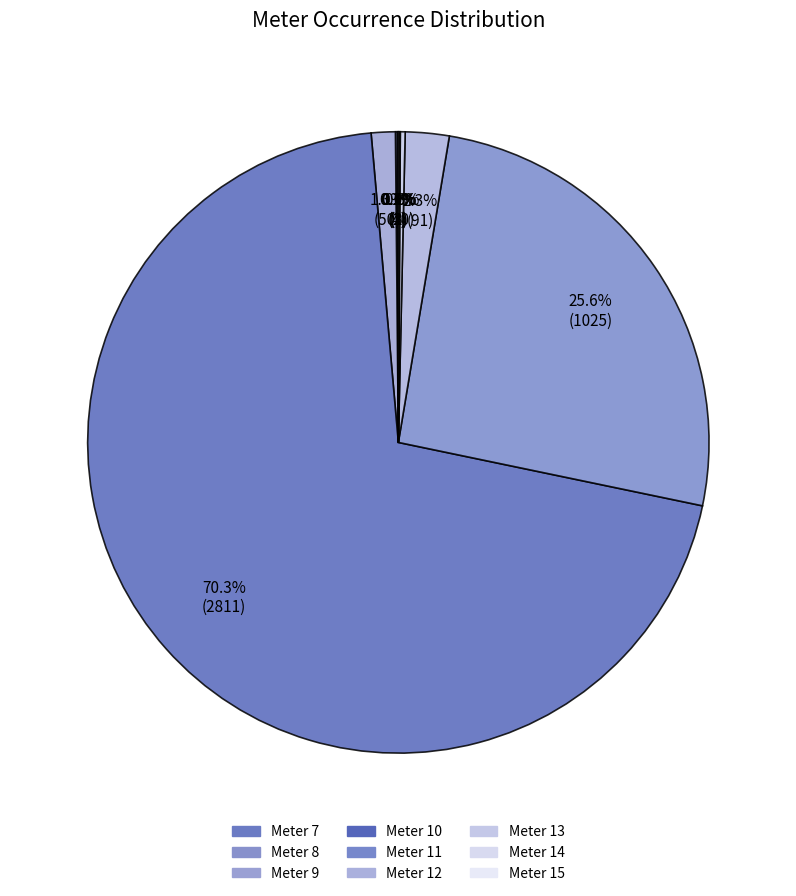

How many segments does this pie chart have?

9